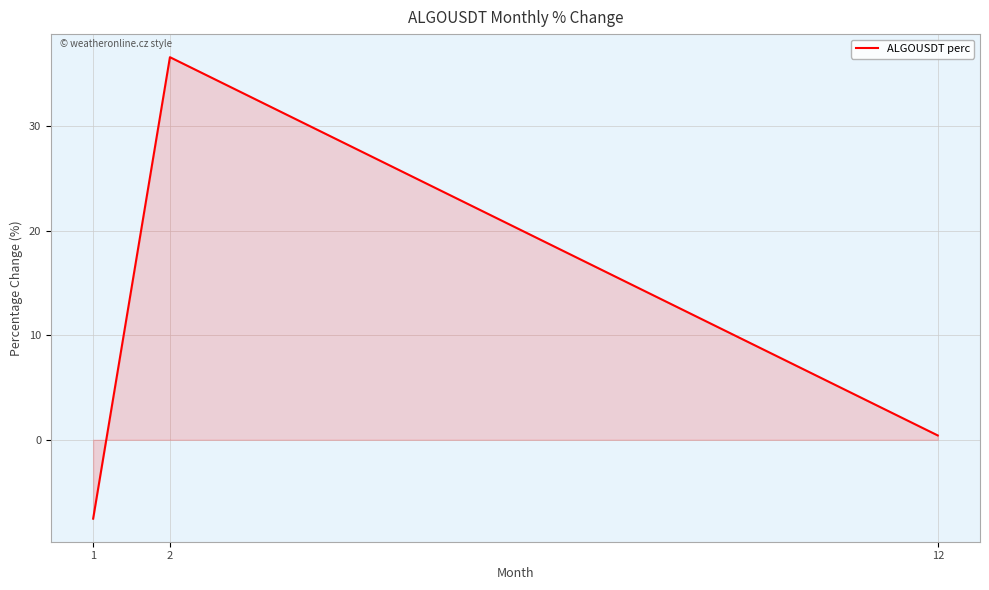

Where is the data nearest to the value 14?

12